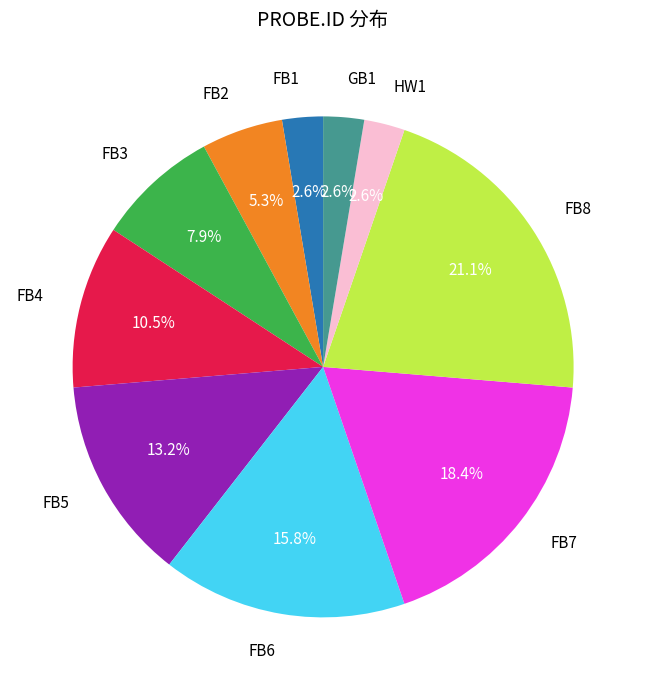

Is there any slice that represents more than half of the pie?

No